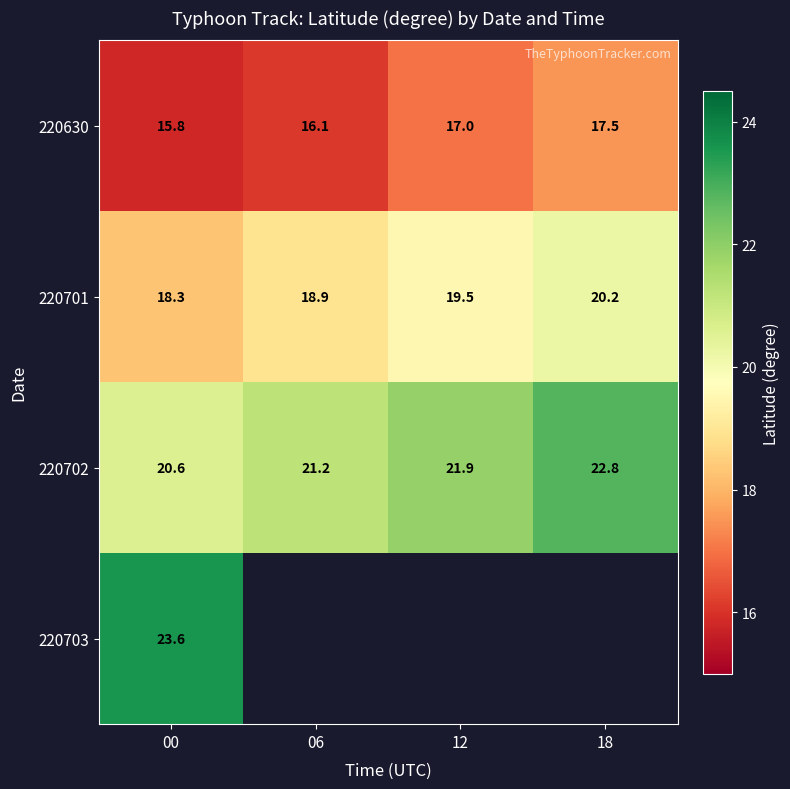

Between 06 and 00, which is larger?

06